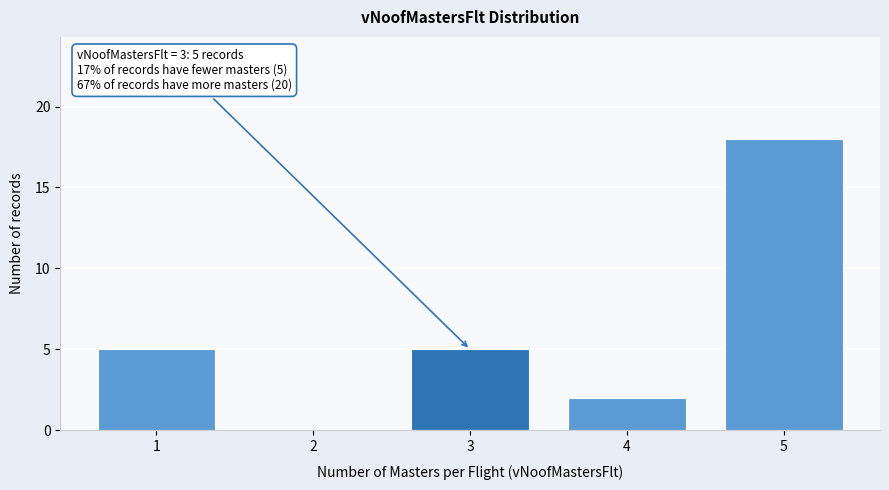

Reading right to left, what are all the values shown in this chart?

5=18	4=2	3=5	2=0	1=5